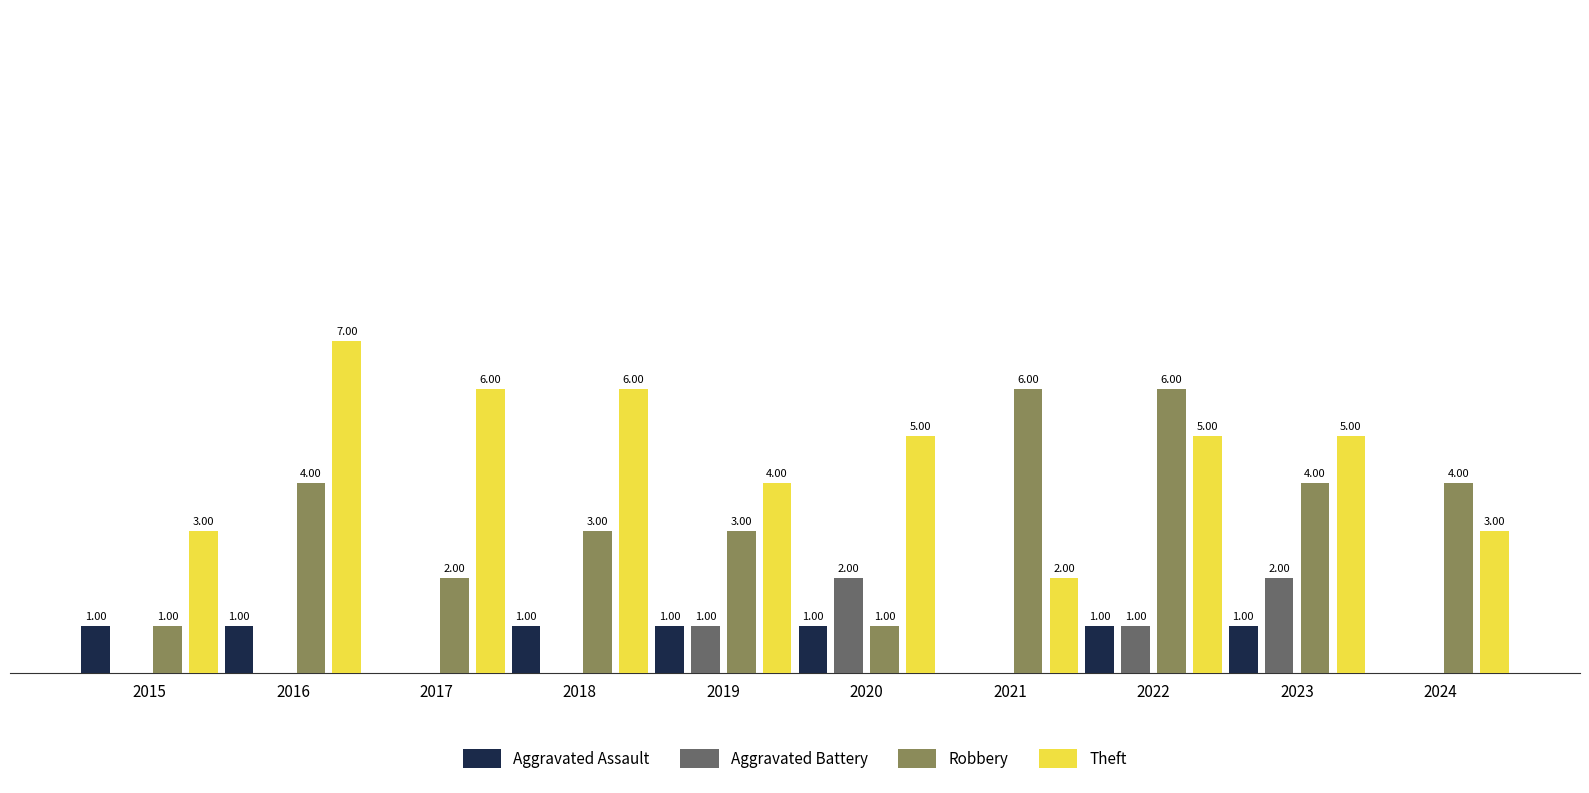

Are the bars horizontal?

No